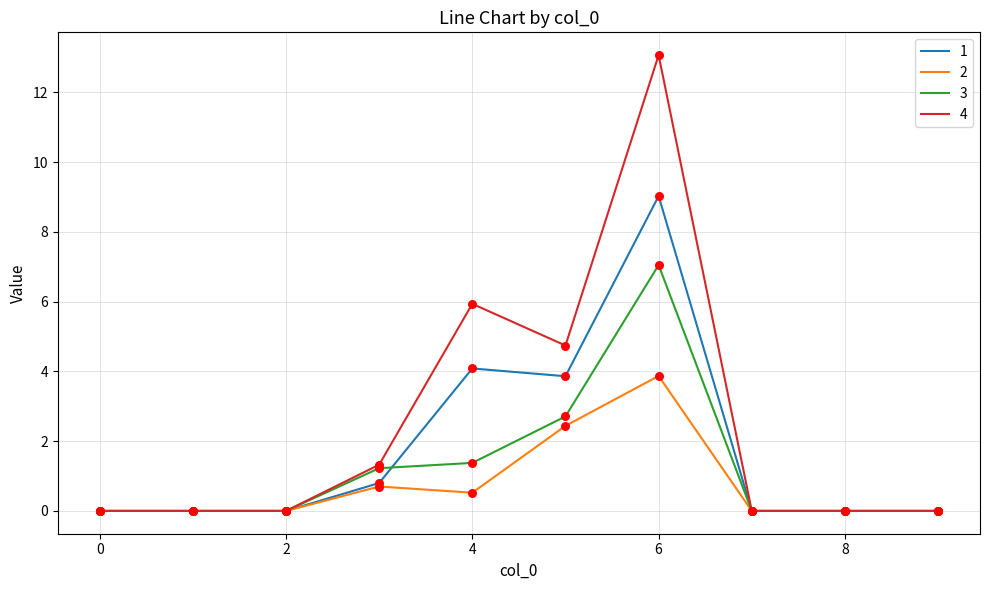

What are all the series names shown in the legend?

1, 2, 3, 4